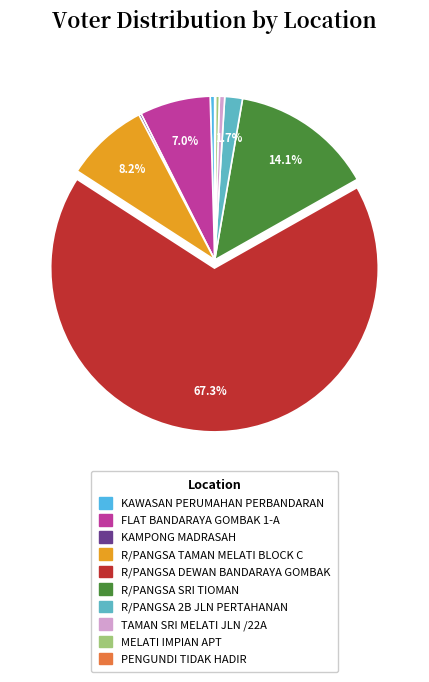

How many slices are in this pie chart?

10